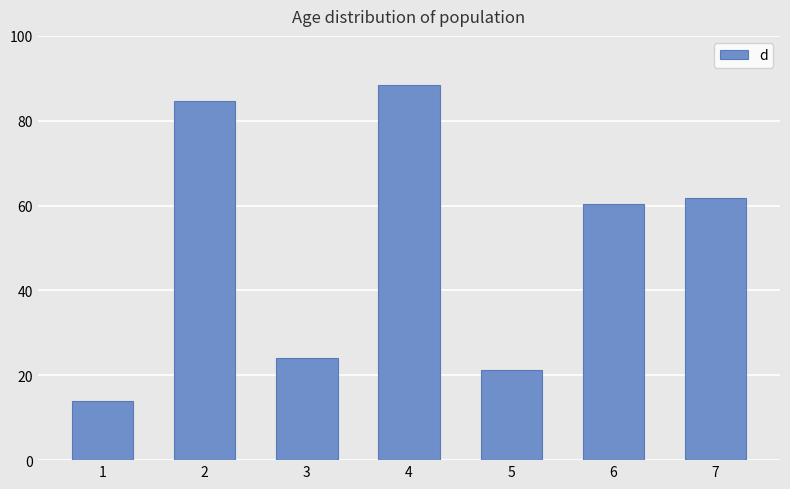

Reading left to right, list all the values displayed in this chart.

1=14.0	2=84.6	3=24.2	4=88.4	5=21.3	6=60.4	7=61.9